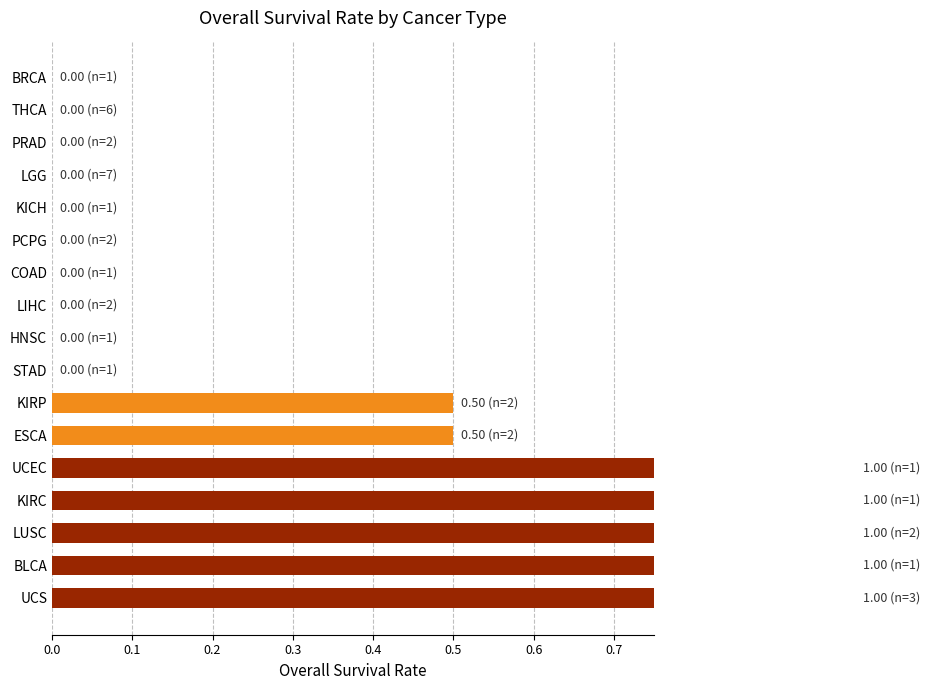

Are the bars grouped side by side (vs. stacked)?

No